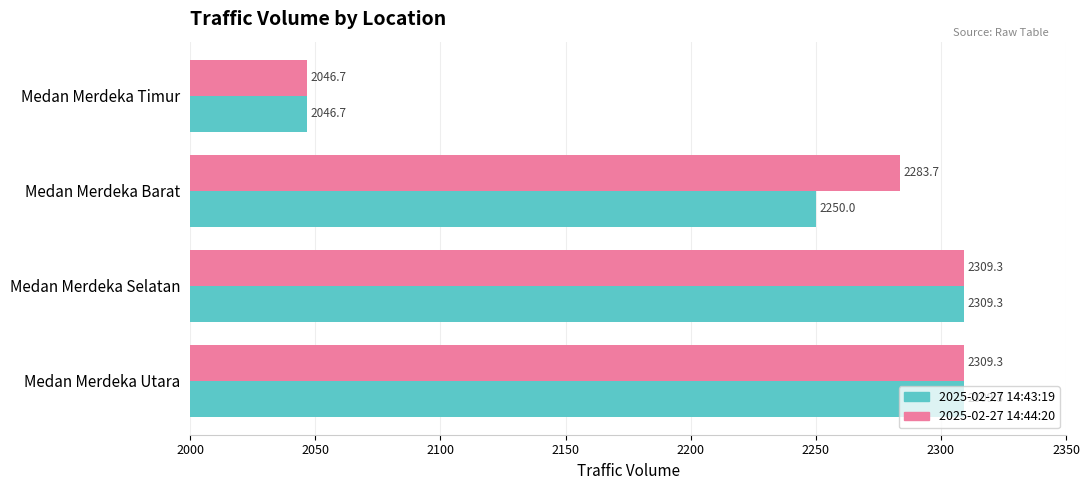

Which category has the lowest value across all series?

Medan Merdeka Timur